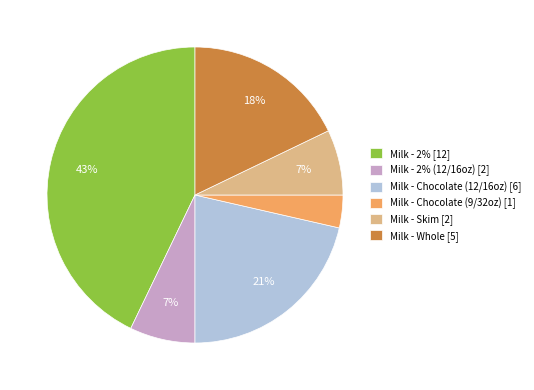

To the nearest percent, what is the average slice percentage?

17%